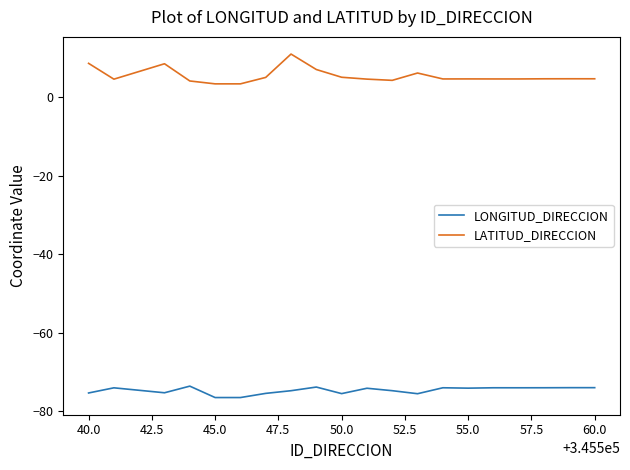

What is the lowest value of the LONGITUD_DIRECCION series?

-76.6